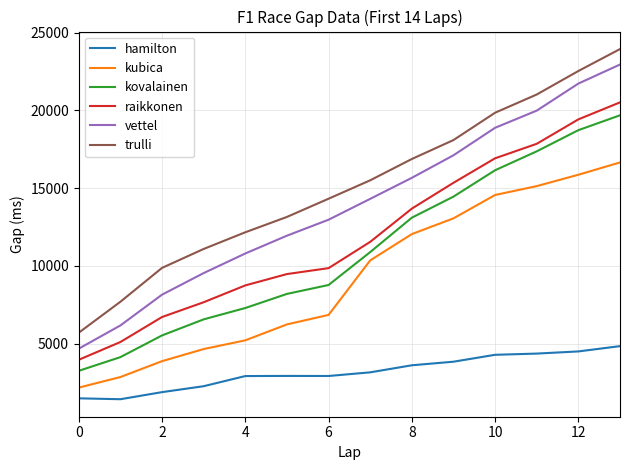

True or false: kovalainen and hamilton intersect in this chart.

False